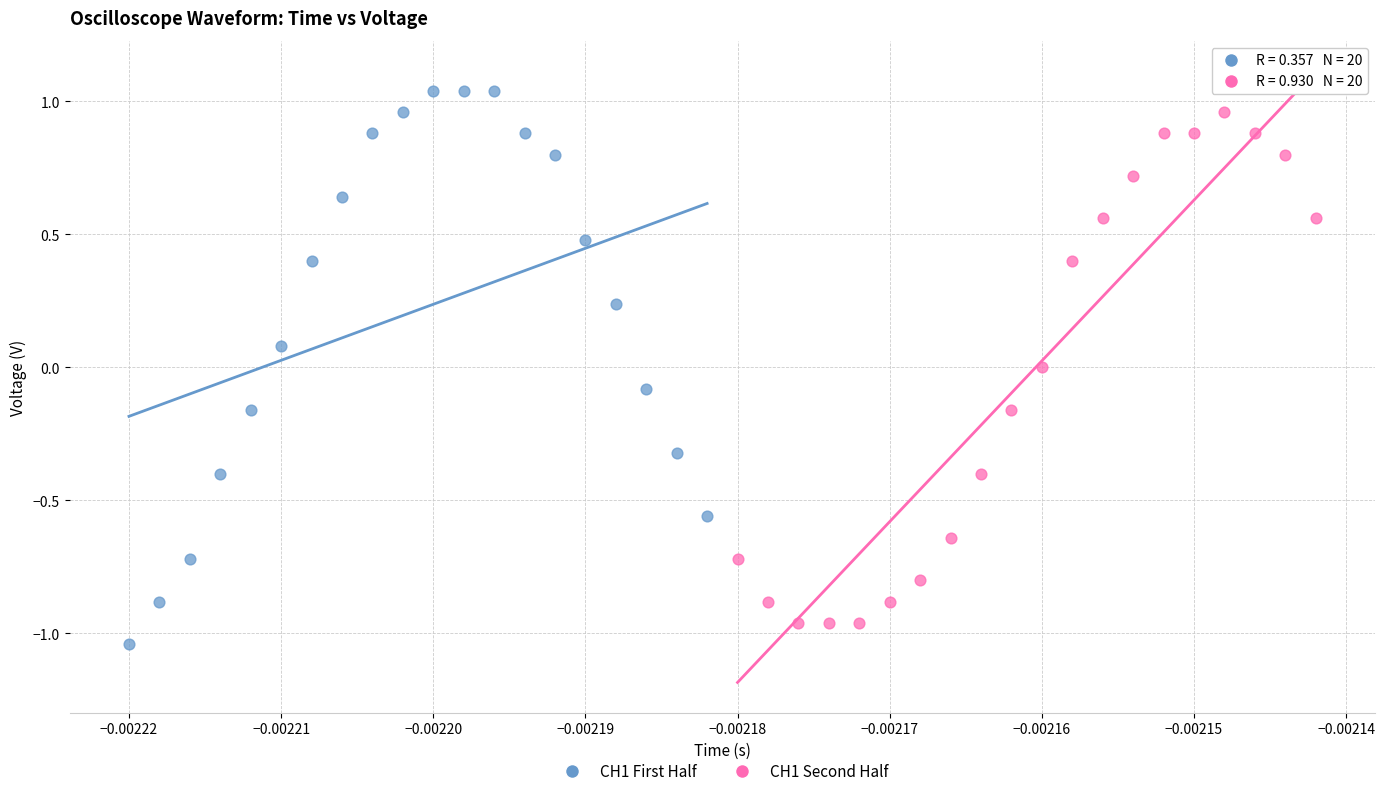

Which series reaches the minimum Y coordinate?

CH1 First Half